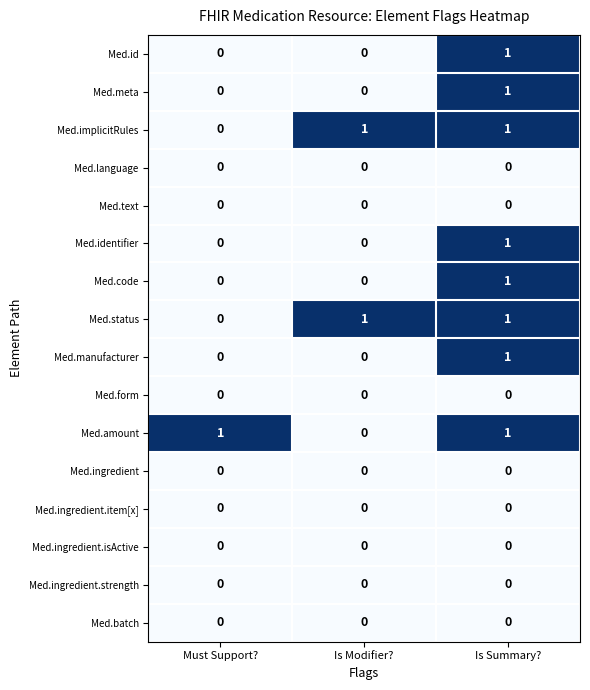

What is the total value across all series at Is Summary??

8